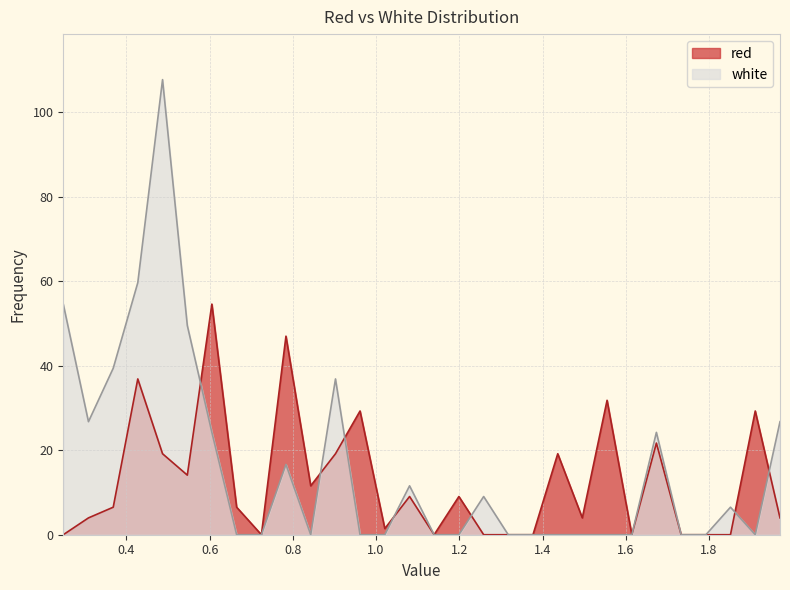

What is the difference between the red values at 1.555 and 1.0805?

22.8